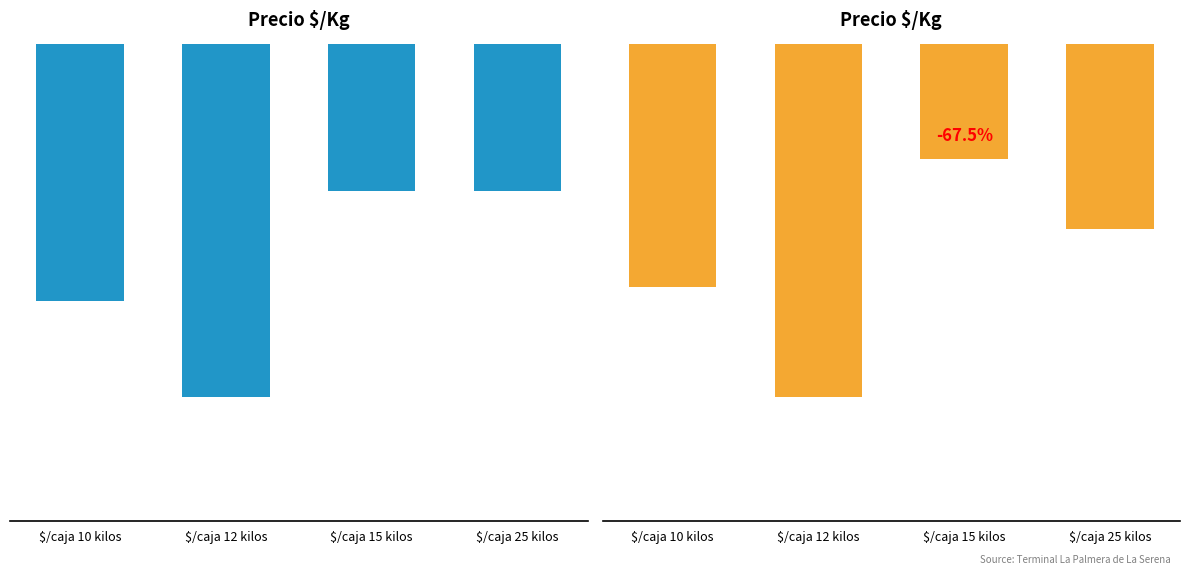

Reading left to right, list all the values displayed in this chart.

Primera: 2150	2958	1233	1235
Segunda: 1550	2254	733	1180